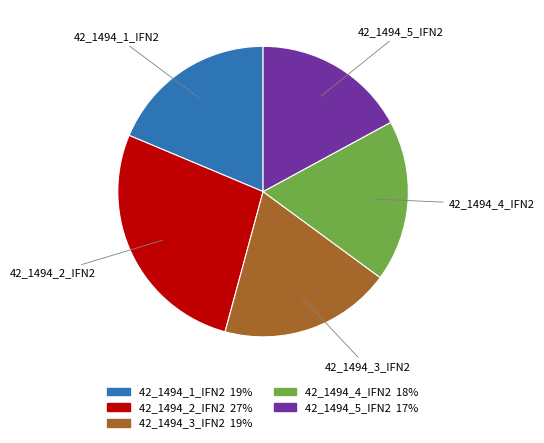

Does 42_1494_4_IFN2 account for over 50% of the chart?

No